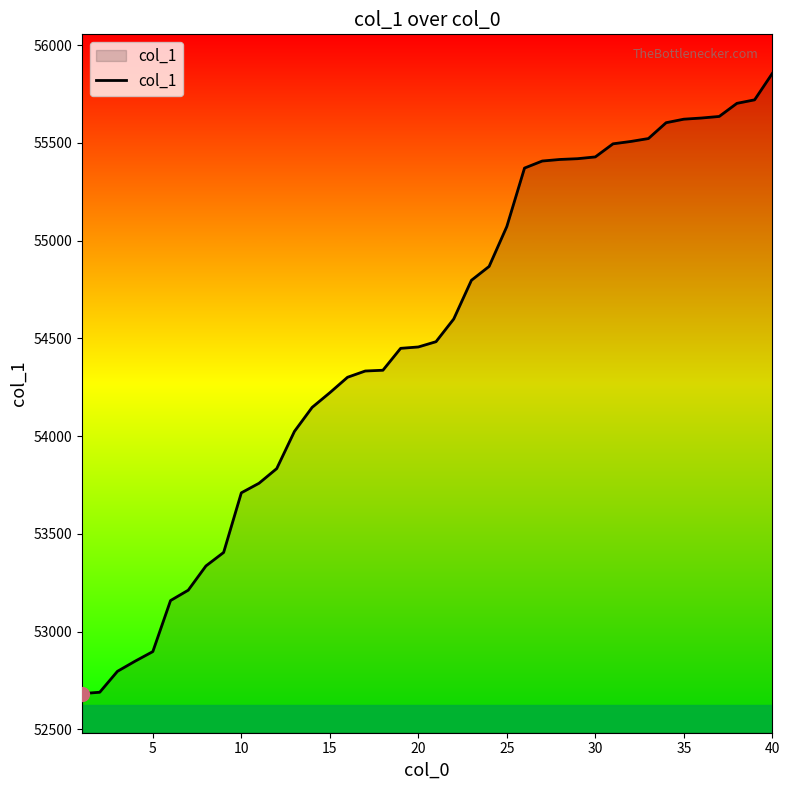

What is the smallest value displayed?

52683